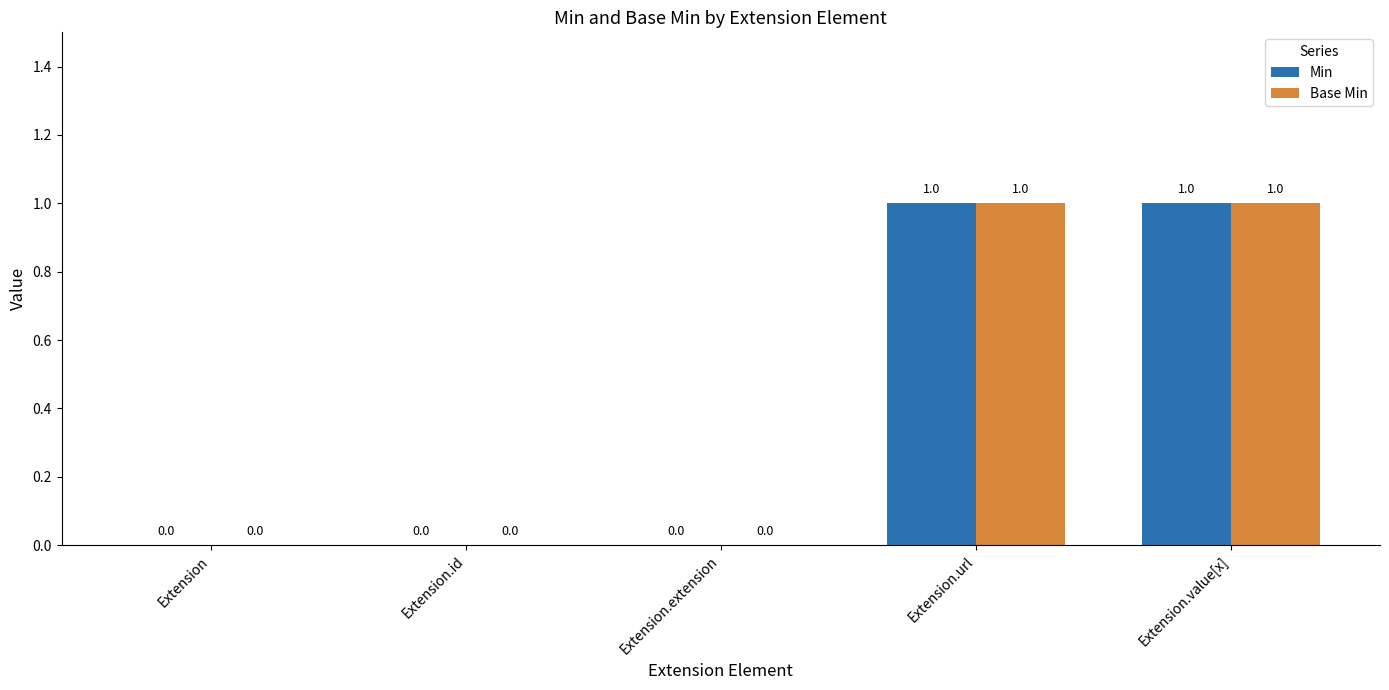

How many values in Min are above zero?

2